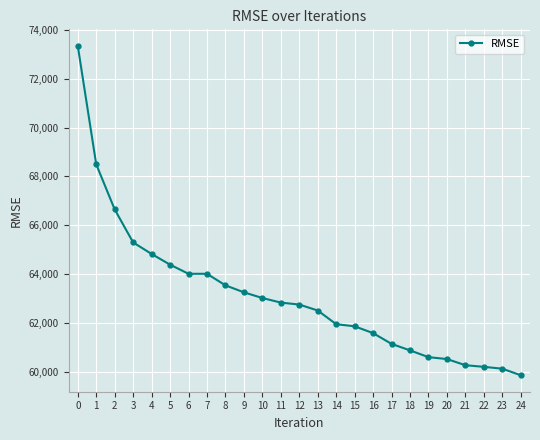

The chart shows a value of 42536.9 at 18. True or false?

False